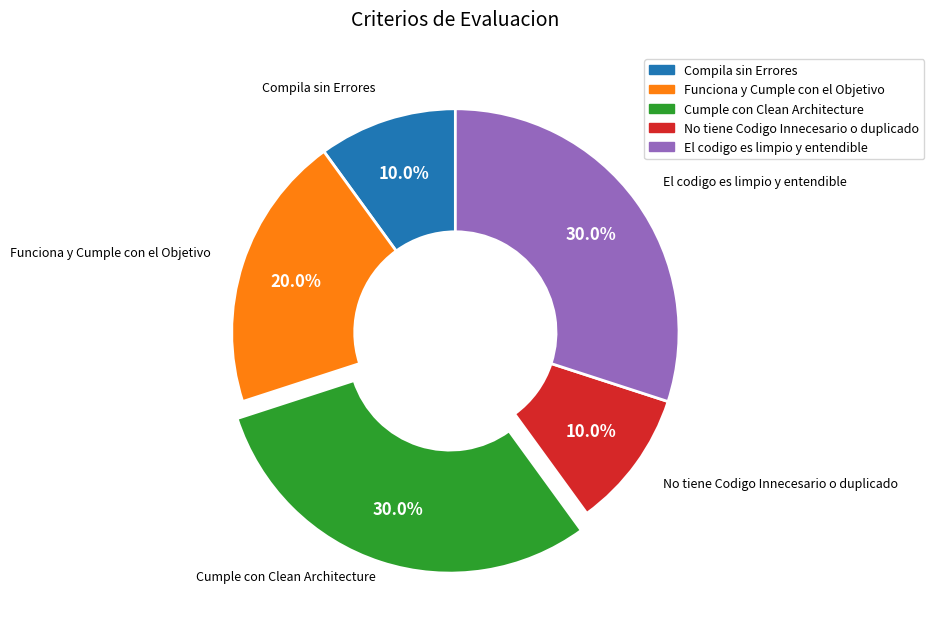

Between Funciona y Cumple con el Objetivo and El codigo es limpio y entendible, which is larger?

El codigo es limpio y entendible